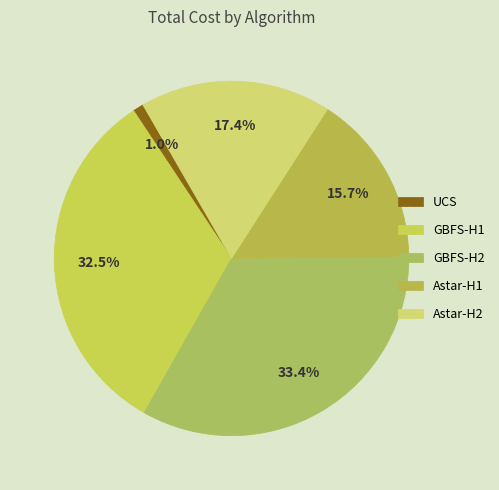

To the nearest percent, what portion does Astar-H2 represent?

17%